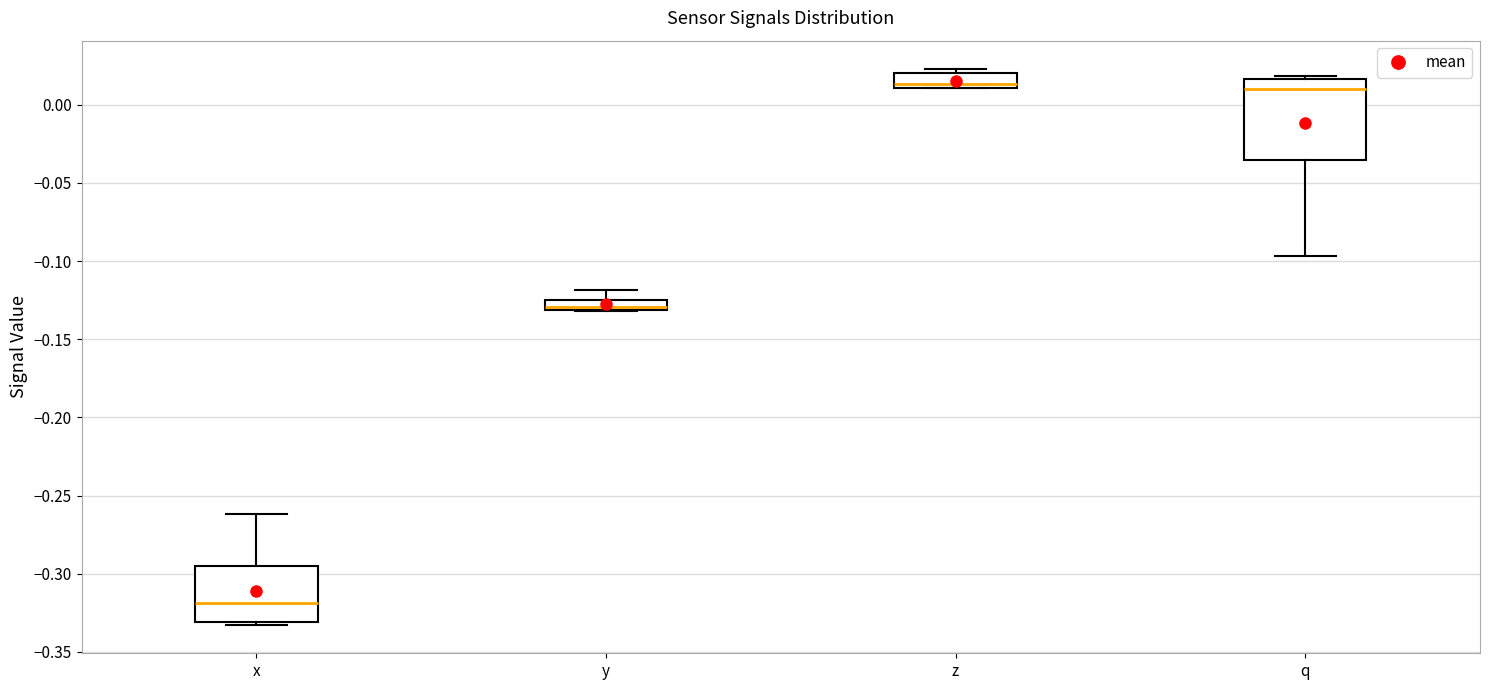

Where does the median line of the box for x sit on the y-axis? The values are not printed on the chart, so give them approximately, as read against the axis.

-0.320